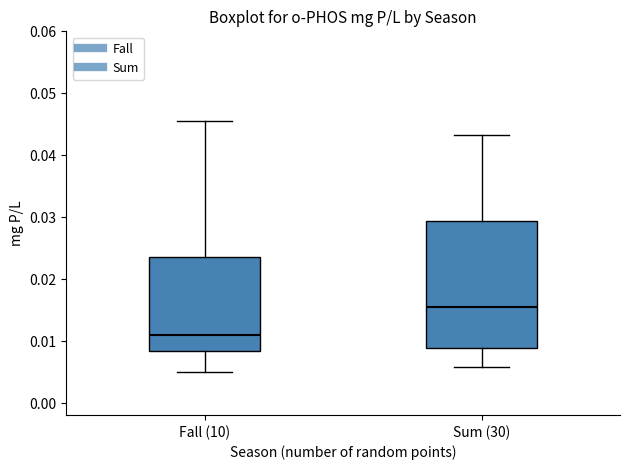

Comparing the boxes themselves (not the whiskers), which one is the tallest?

Sum (30)